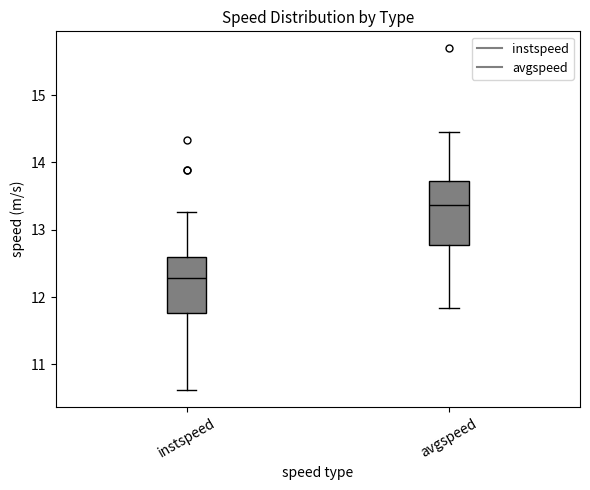

Reading left to right, transcribe this box plot: for each box, give where its median line is, the range the box spans, and where its two whiskers end, as read against the y-axis. The values are not printed on the chart, so give them approximately, as read against the axis.

instspeed: median 12.3, box 11.8 to 12.6, whiskers 10.6 to 13.3
avgspeed: median 13.4, box 12.8 to 13.7, whiskers 11.8 to 14.5